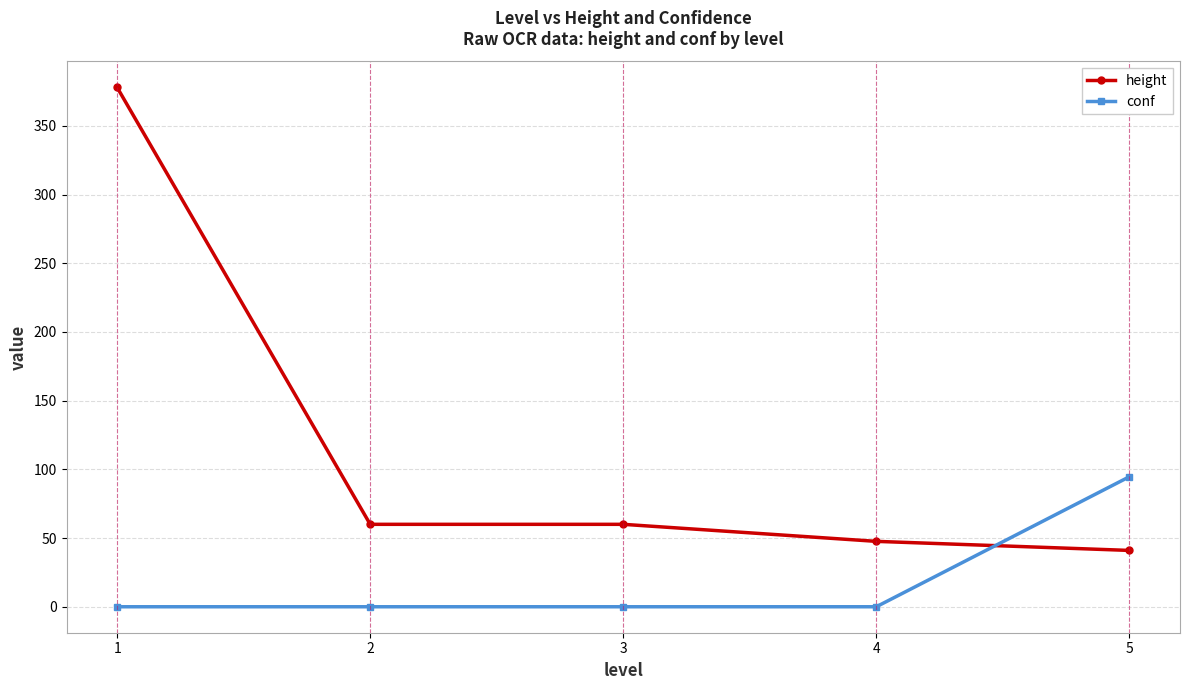

Rank the series by their average value, from highest to lowest.

height, conf